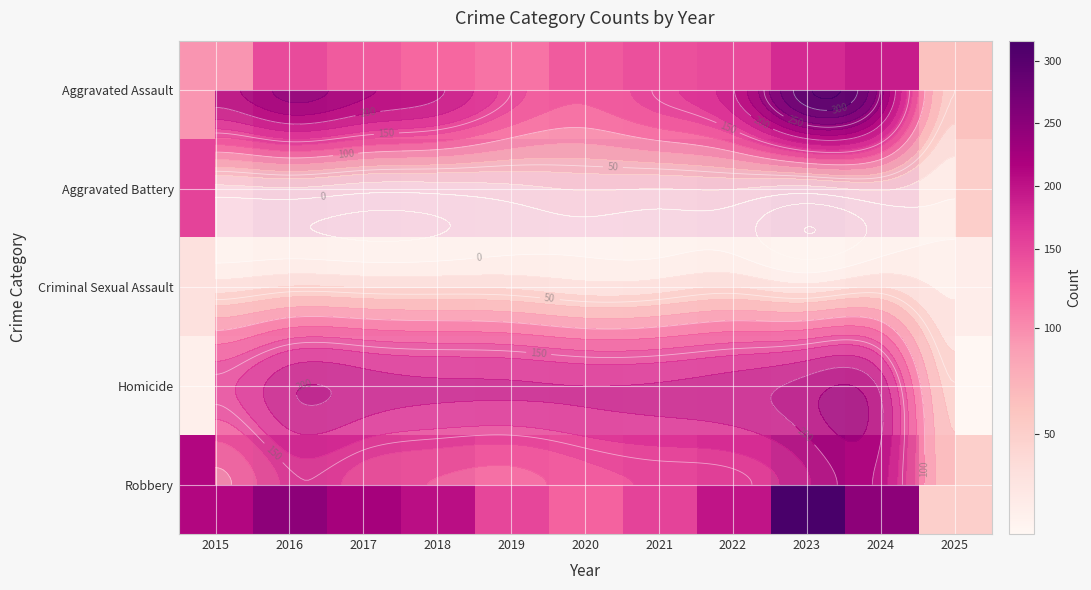

Is the value of Robbery at 2016 greater than the value of Aggravated Assault at 2025?

Yes